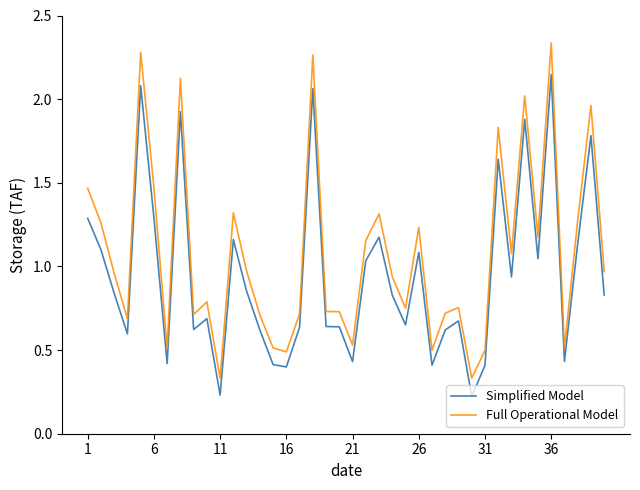

List the series in order of their overall mean, highest first.

Full Operational Model, Simplified Model